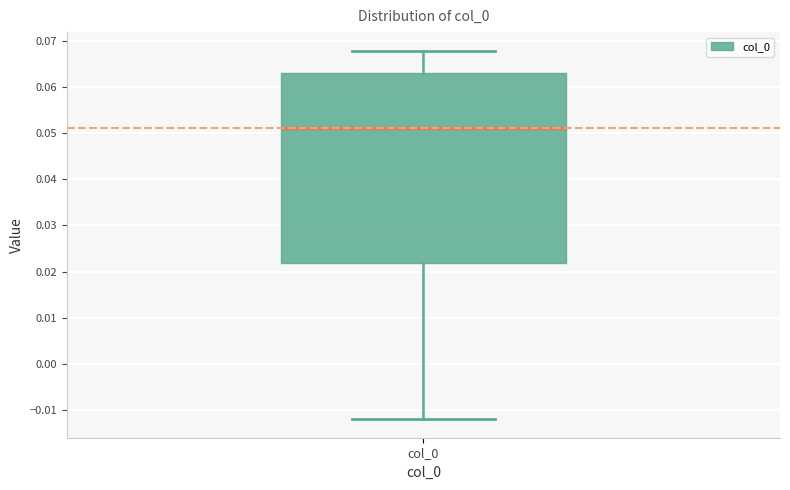

Where is the upper edge of the box for col_0 on the y-axis? The values are not printed on the chart, so give them approximately, as read against the axis.

0.063